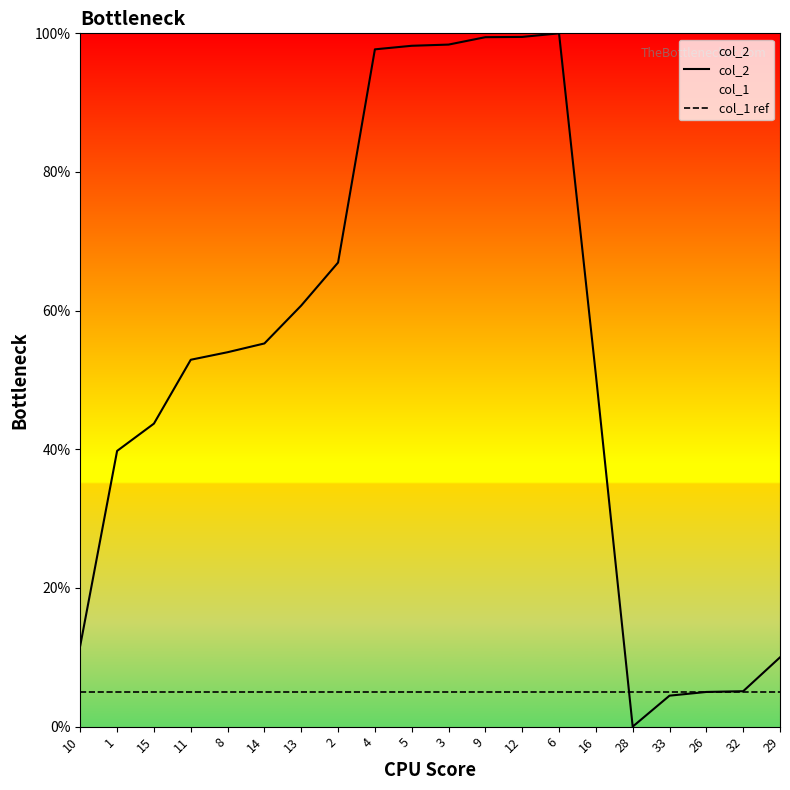

True or false: col_1 ref has more than 1 interior local peaks.

False